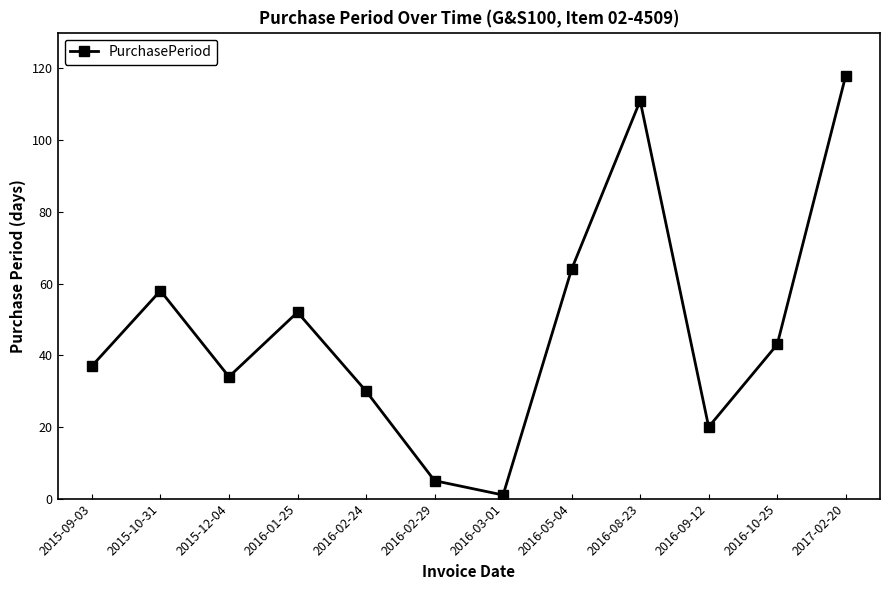

What is the average value?

48